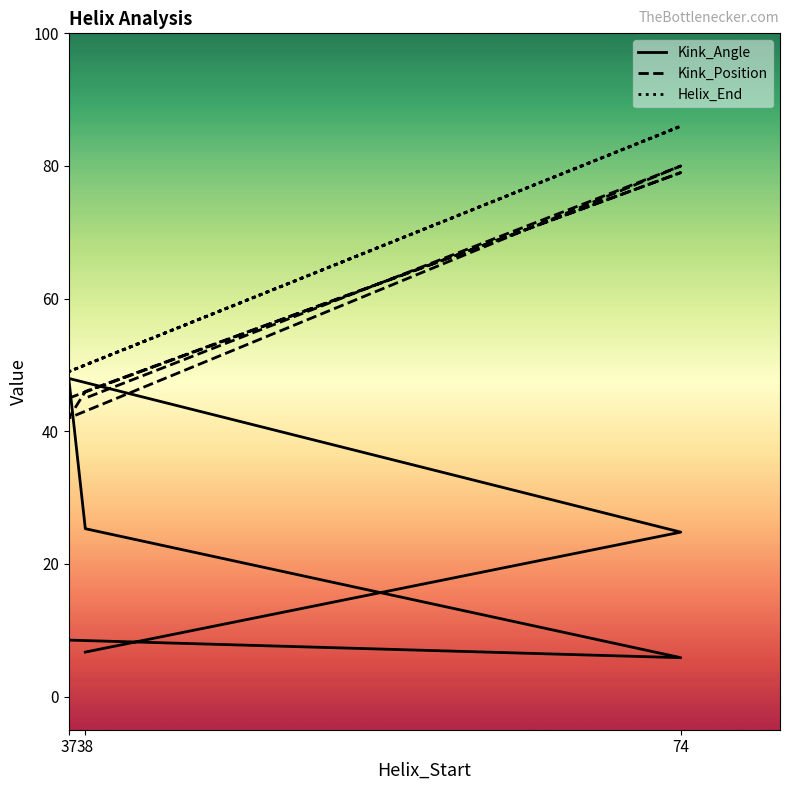

The value of Kink_Angle at 74 is 24.8. True or false?

True